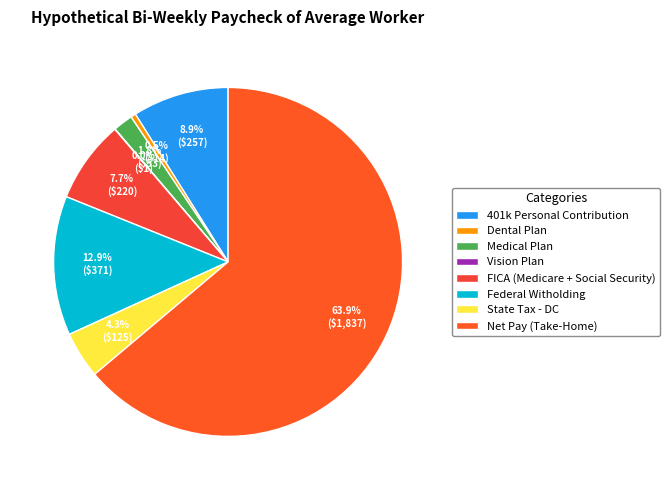

What is the largest slice in the pie chart?

Net Pay (Take-Home)